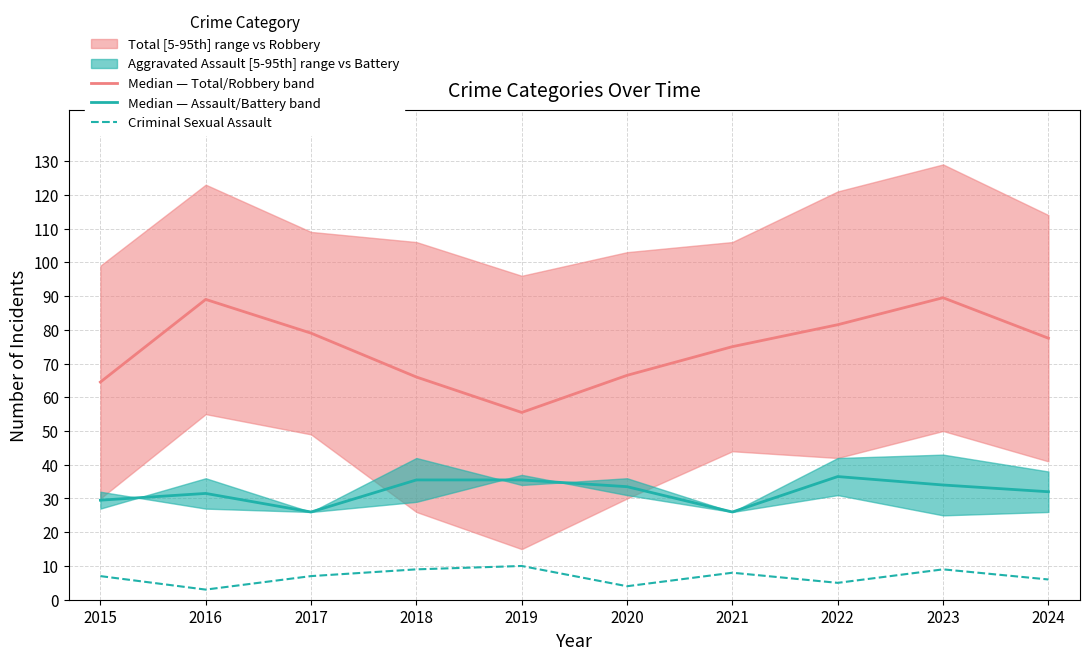

What is the value of the Median — Total/Robbery band point at the 5th from the left?

55.5